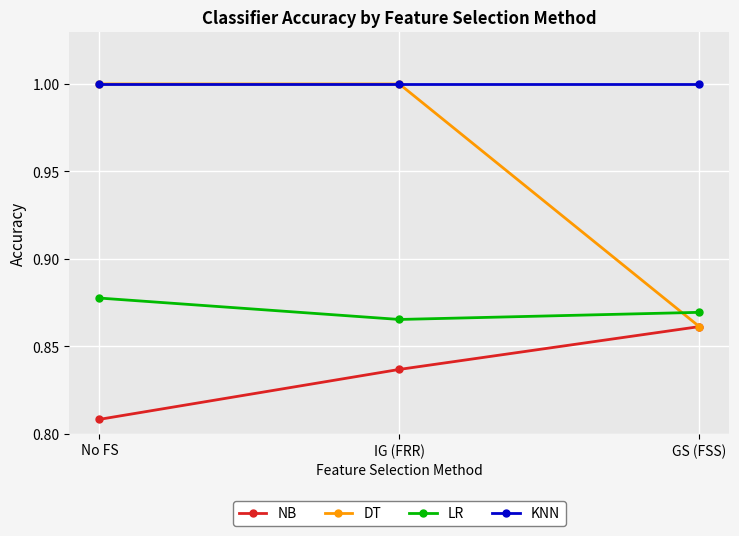

List the series in order of their overall mean, lowest first.

NB, LR, DT, KNN